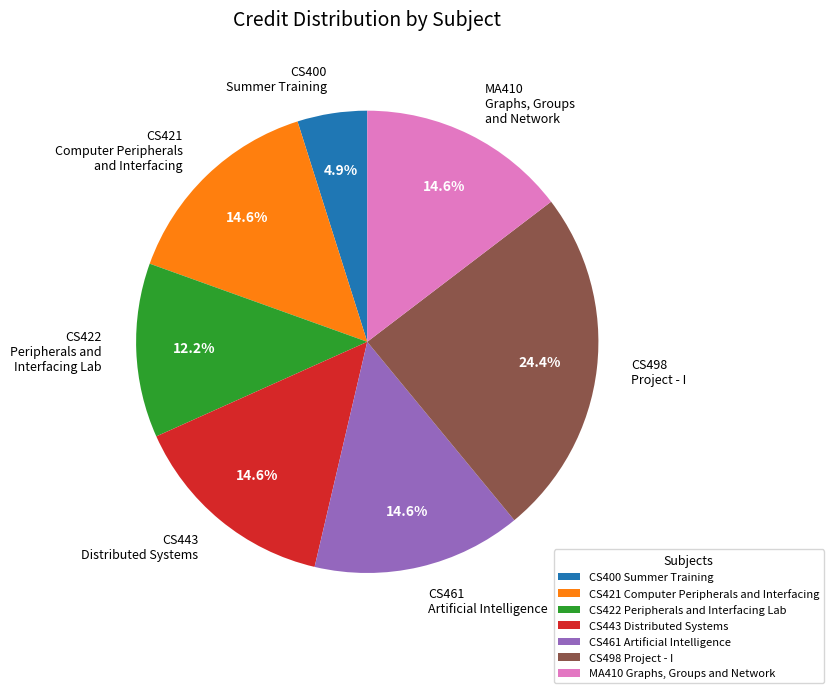

Count the number of slices in the pie.

7